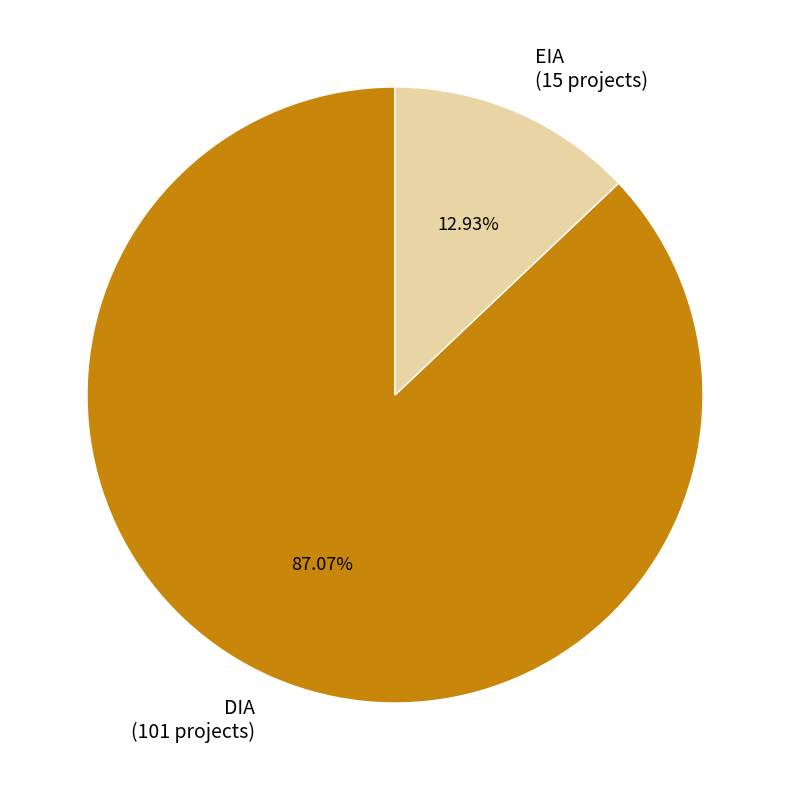

Does any single category account for the majority?

Yes